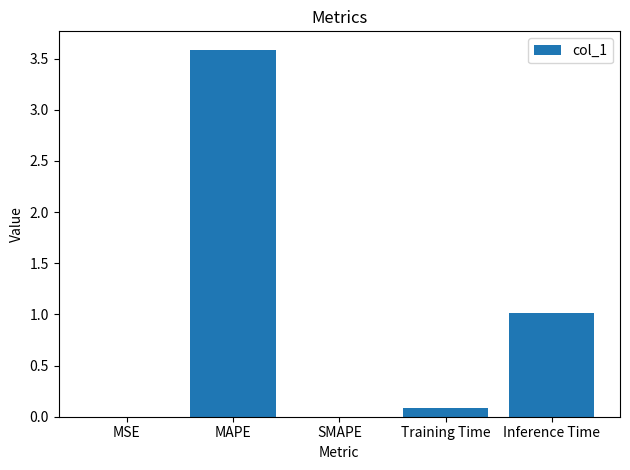

What is the sum of all values?

4.7